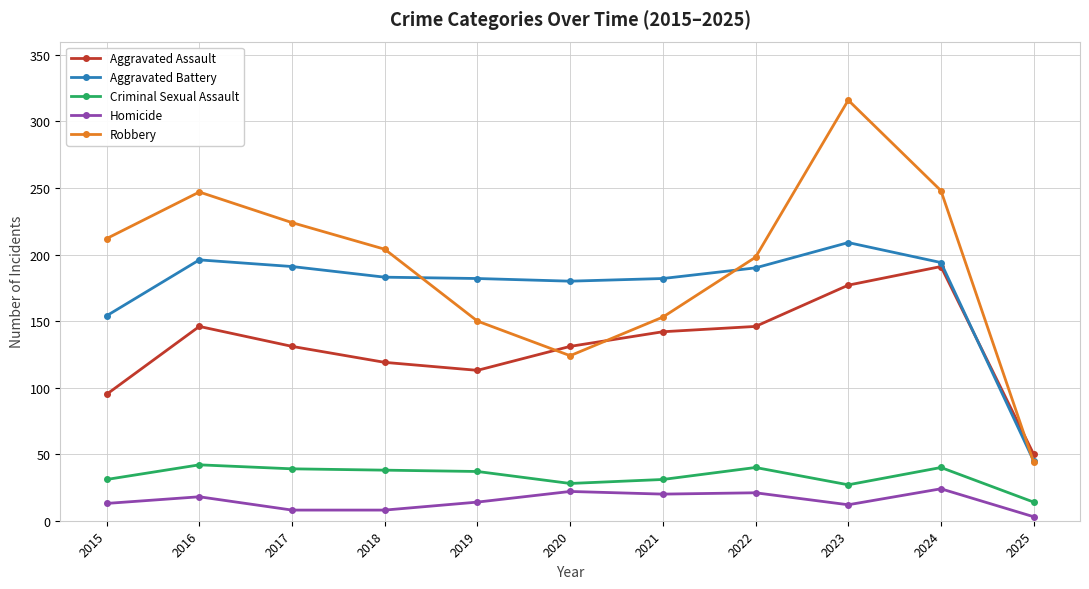

How many interior local valleys does the Robbery series have?

1